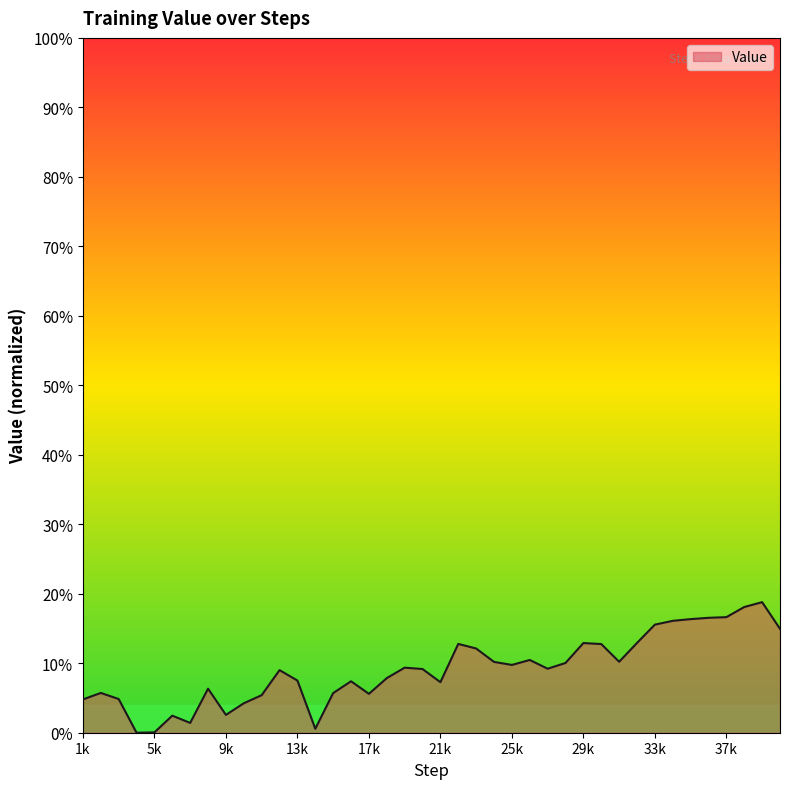

Rank the categories by value from lowest to highest.

4000, 5000, 14000, 7000, 6000, 9000, 10000, 1000, 3000, 11000, 17000, 15000, 2000, 8000, 21000, 16000, 13000, 18000, 12000, 20000, 27000, 19000, 25000, 28000, 24000, 31000, 26000, 23000, 30000, 22000, 29000, 32000, 40000, 33000, 34000, 35000, 36000, 37000, 38000, 39000